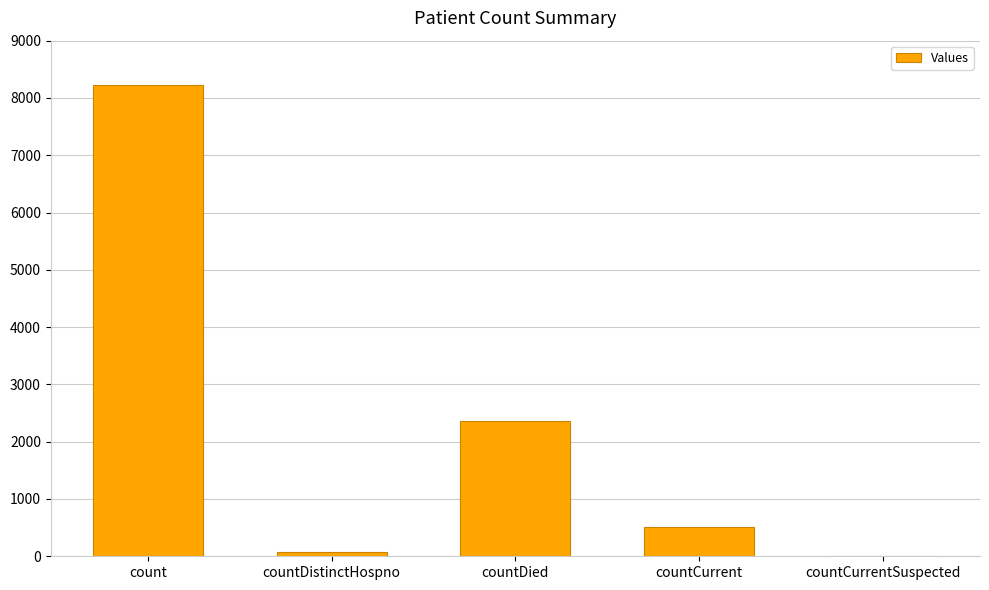

Which has a higher value, countCurrentSuspected or countDied?

countDied